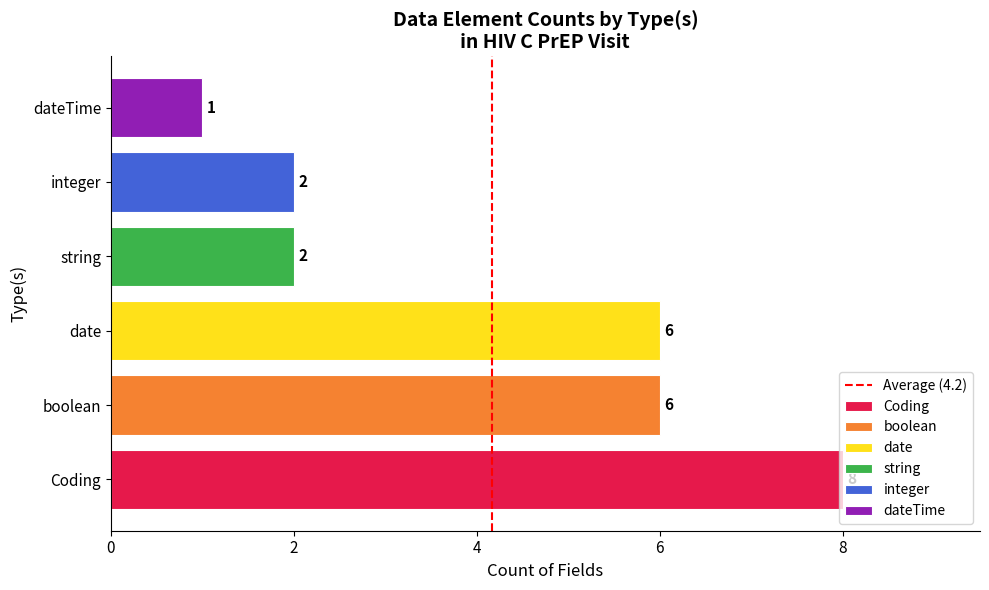

What is the difference between the values at 0 and 2?

1